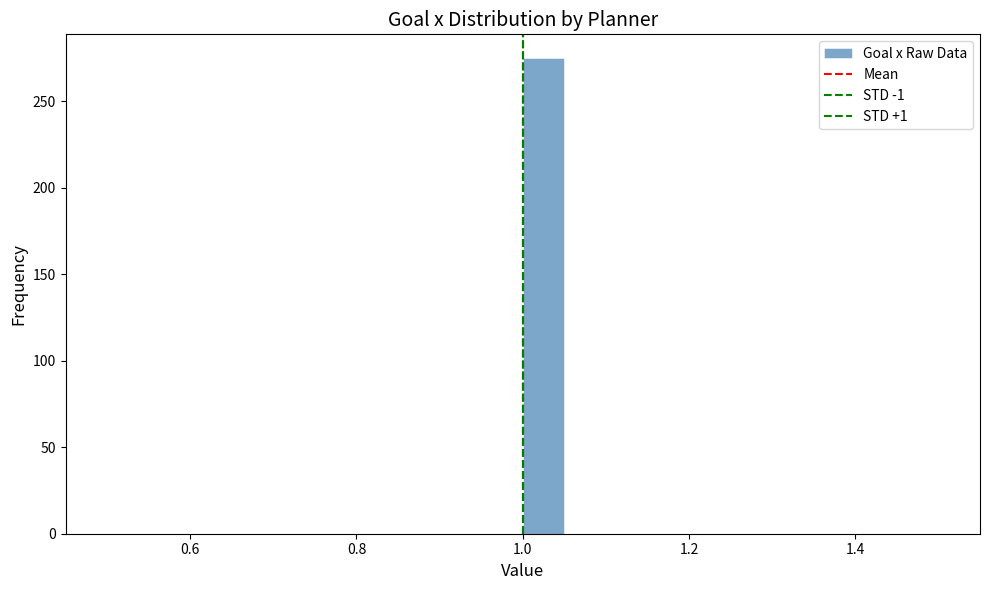

Around what value on the x-axis is the tallest bar? Give the approximate position of its centre, as read against the axis.

1.02